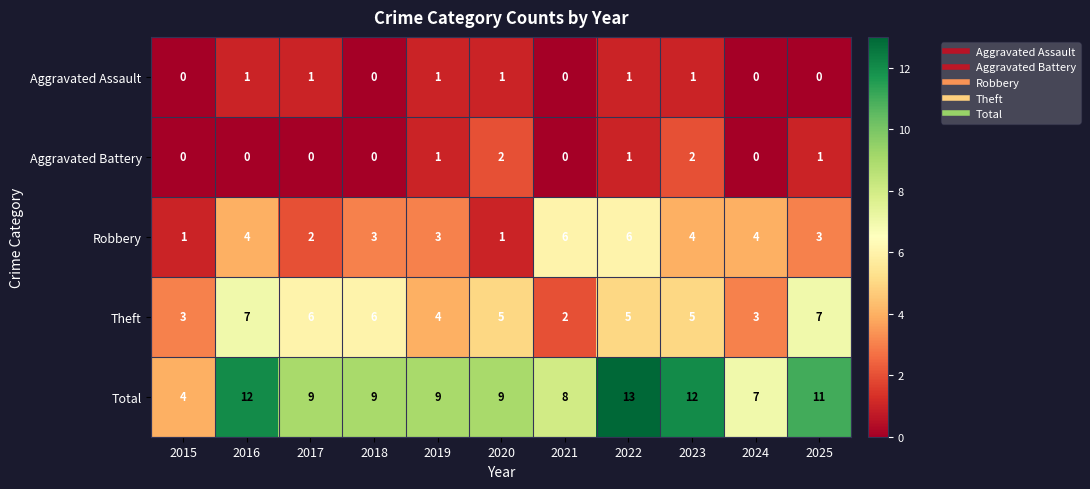

Which series changed the most between 2016 and 2017?

Total